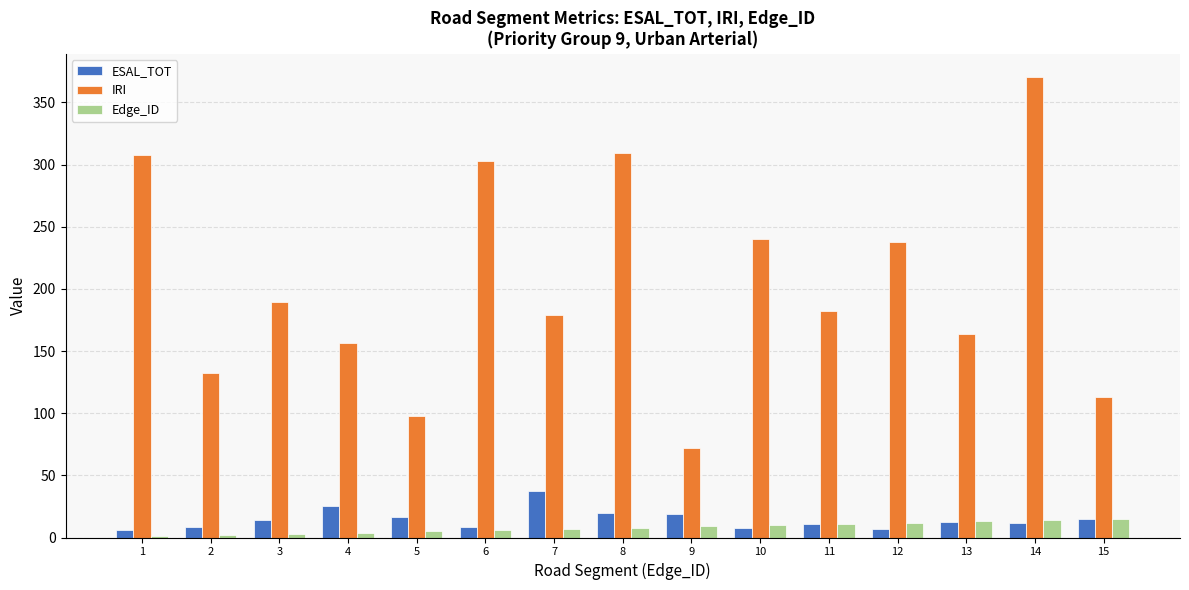

How many series are shown in this chart?

3